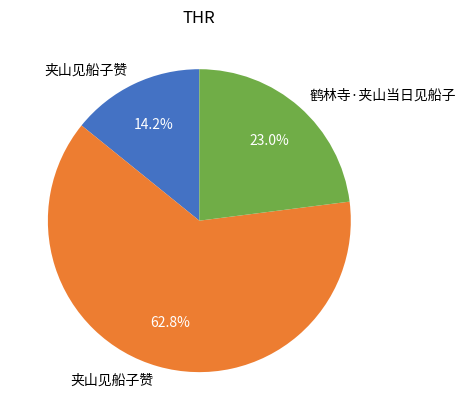

Does any single category account for the majority?

Yes